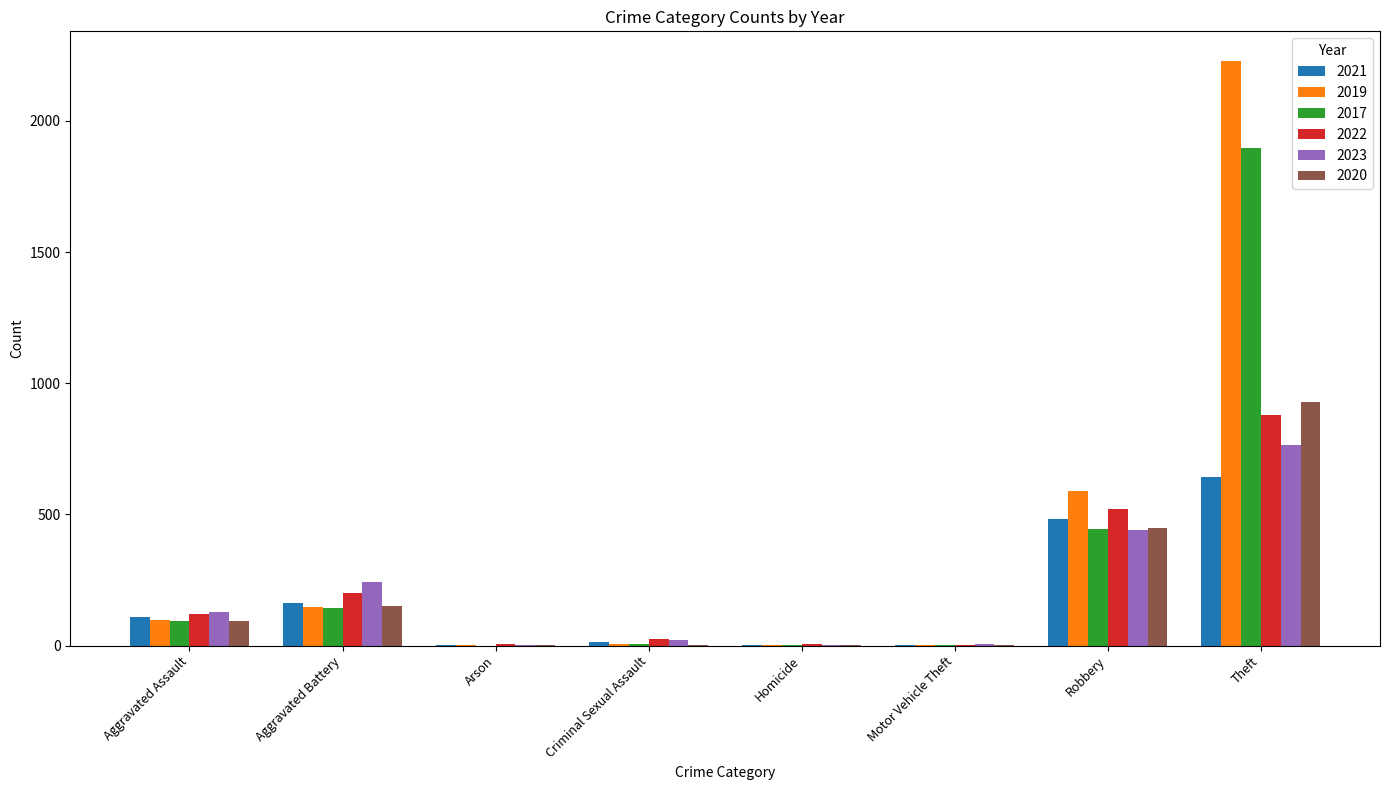

The 2017 series shows 1 at Homicide. True or false?

True